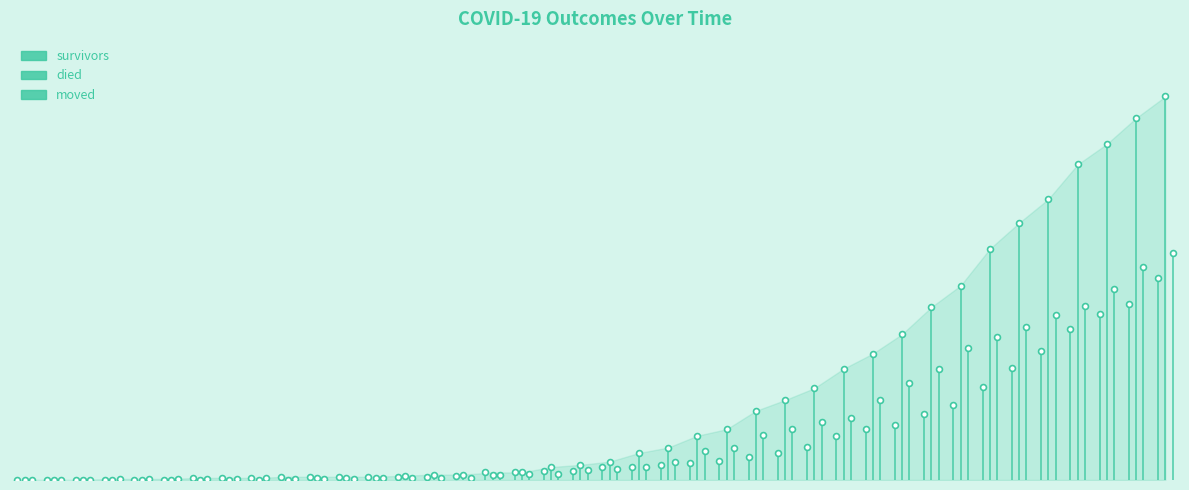

At which category is the sum across all series the highest?

2020-04-06